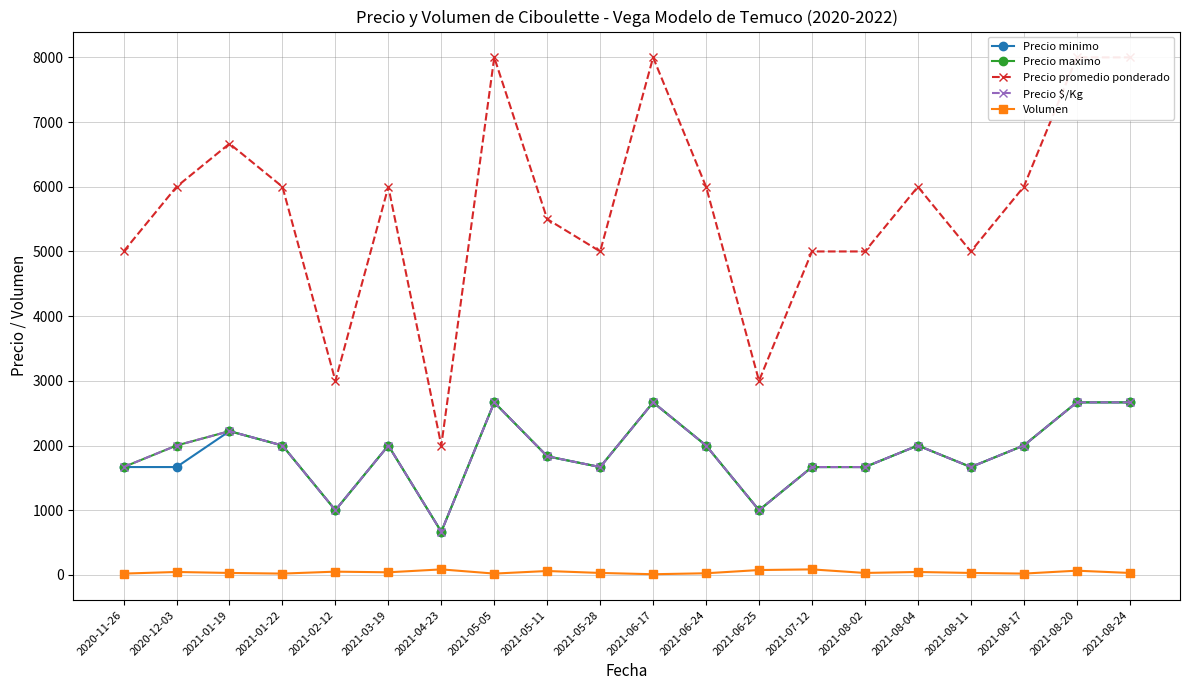

Which series has the widest spread of values?

Precio promedio ponderado